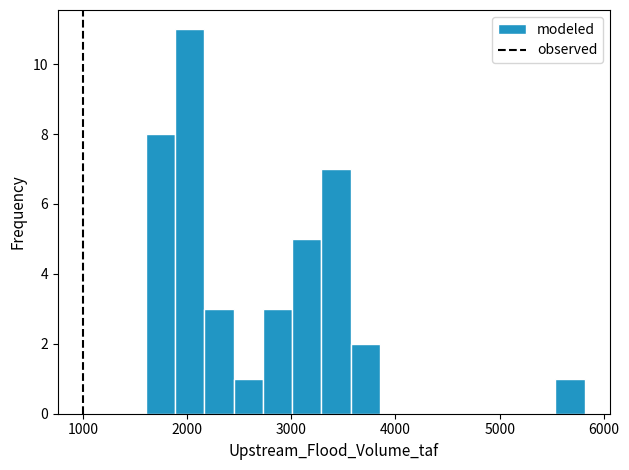

Read against the x-axis, roughly where is the centre of the tallest bar?

2000